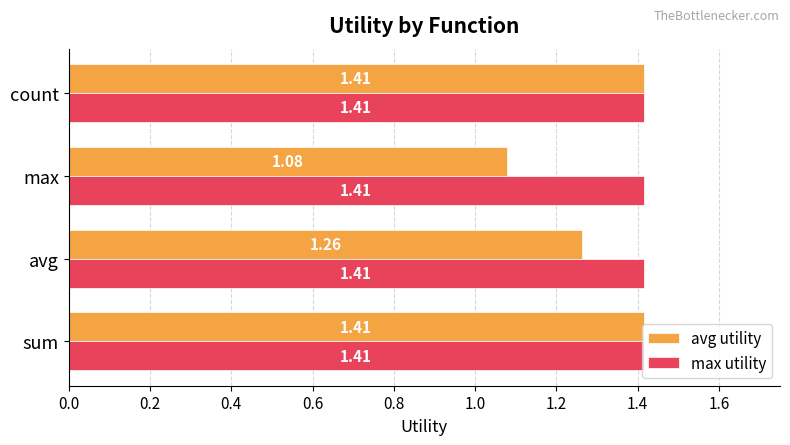

What is the total value across all series at sum?

2.8